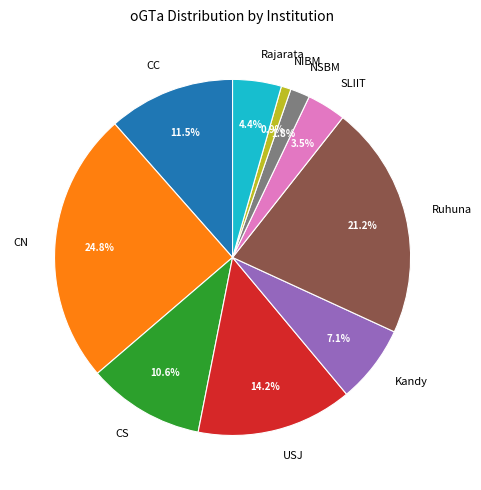

Approximately how many times larger is the value at CS compared to CN?

0.4